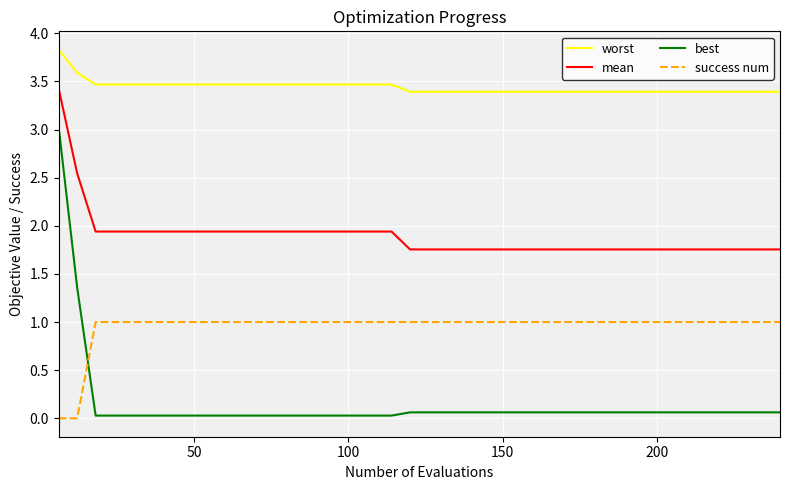

What is the difference between the second highest and minimum values in the success num series?

1.0